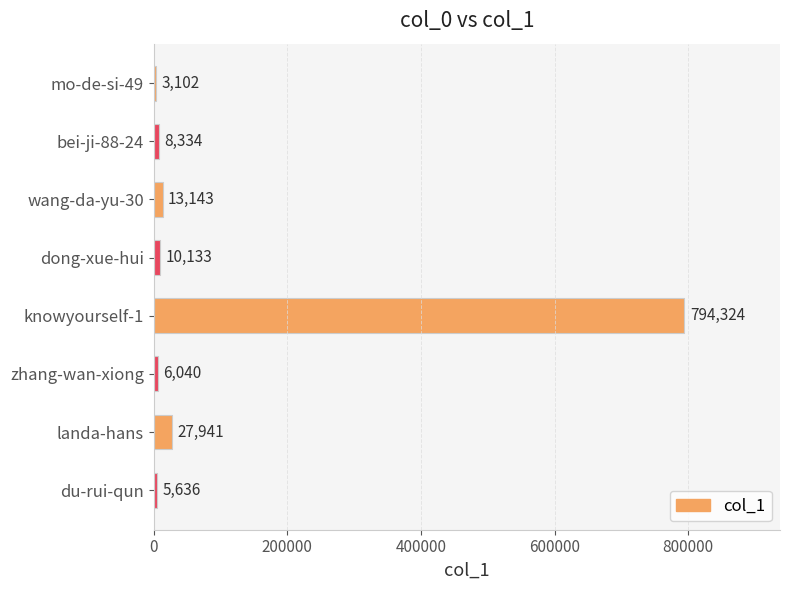

What position from the top is bei-ji-88-24?

2